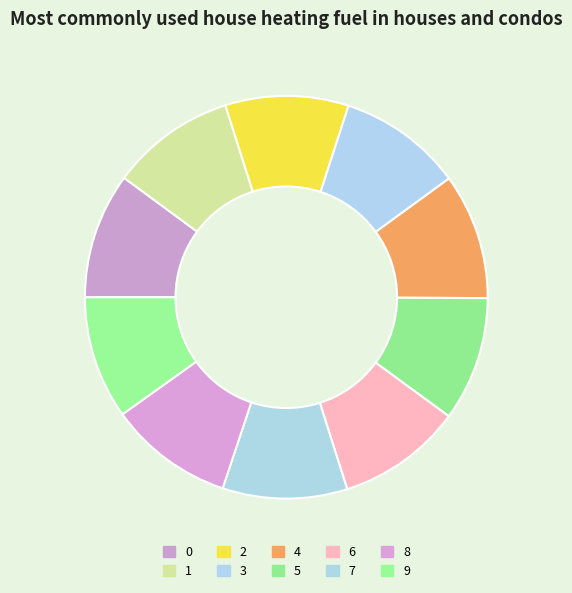

How many segments does this pie chart have?

10